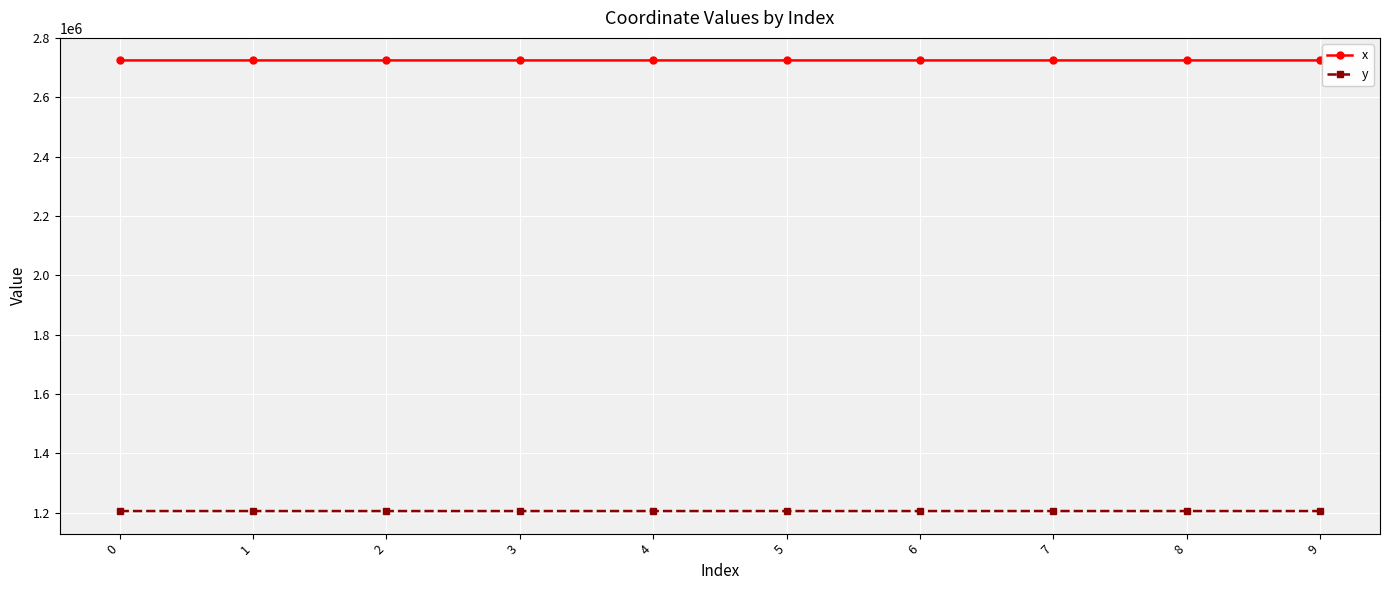

What is the smallest value displayed?

1206090.9